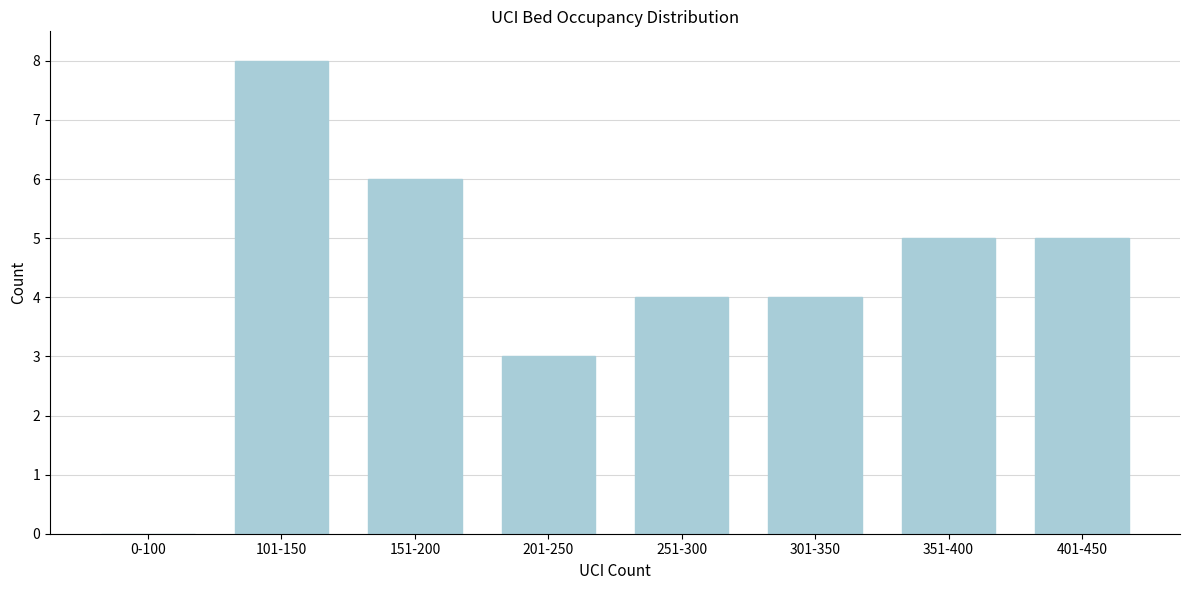

Reading left to right, list all the values displayed in this chart.

0-100=0	101-150=8	151-200=6	201-250=3	251-300=4	301-350=4	351-400=5	401-450=5